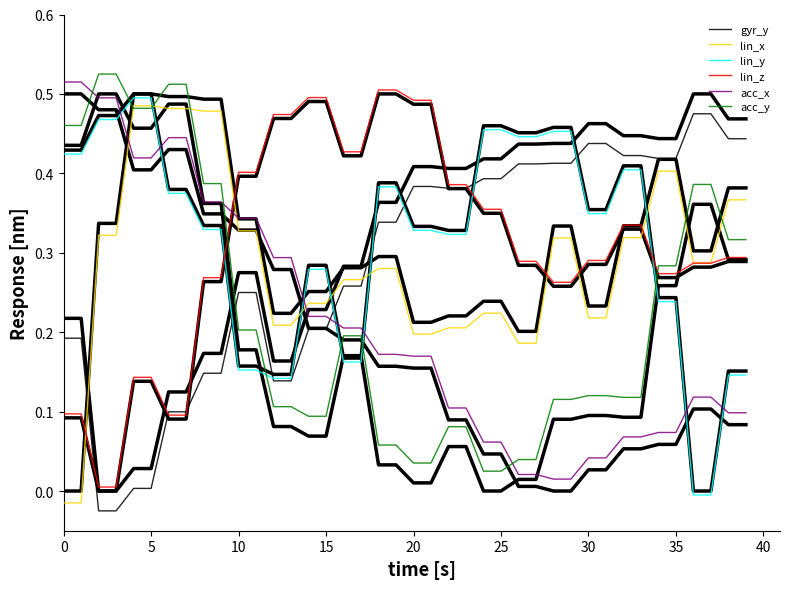

Which series has the largest range (max minus min)?

gyr_y